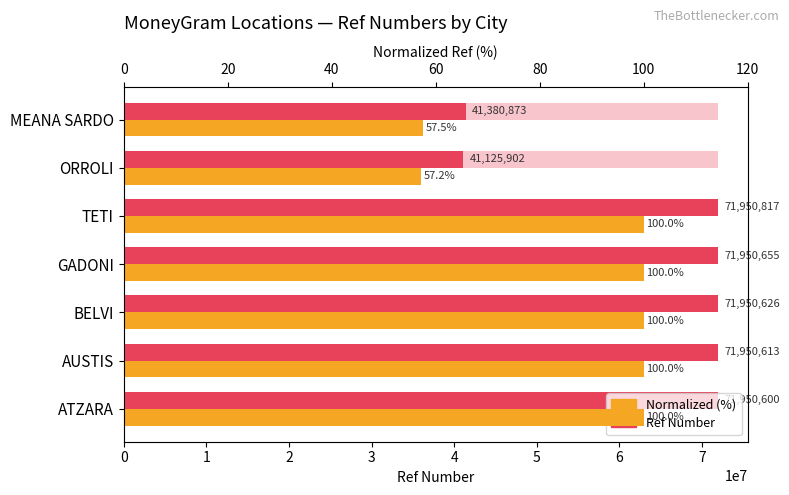

What is the sum of the Normalized Ref (%) values at AUSTIS and GADONI?

200.0